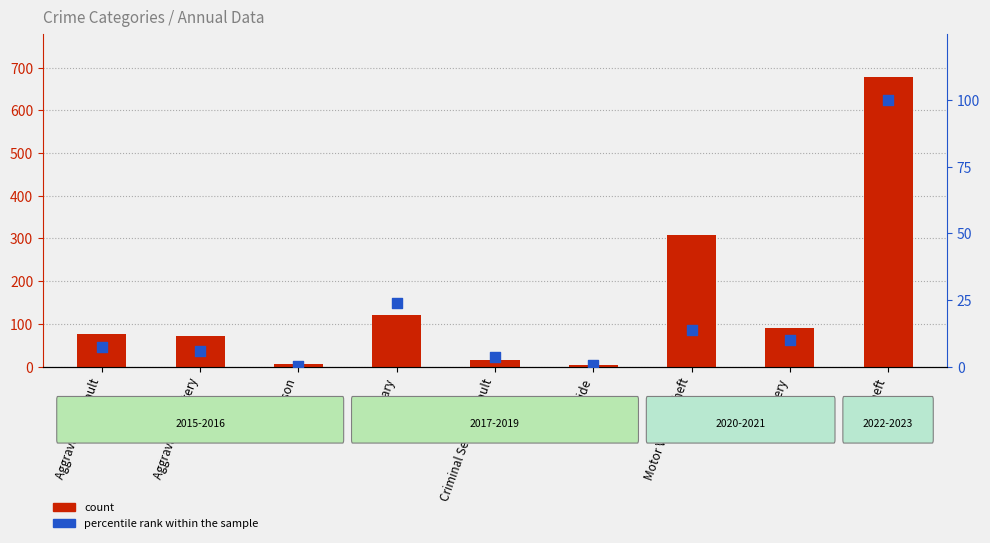

What are all the series names shown in the legend?

count, percentile rank within the sample